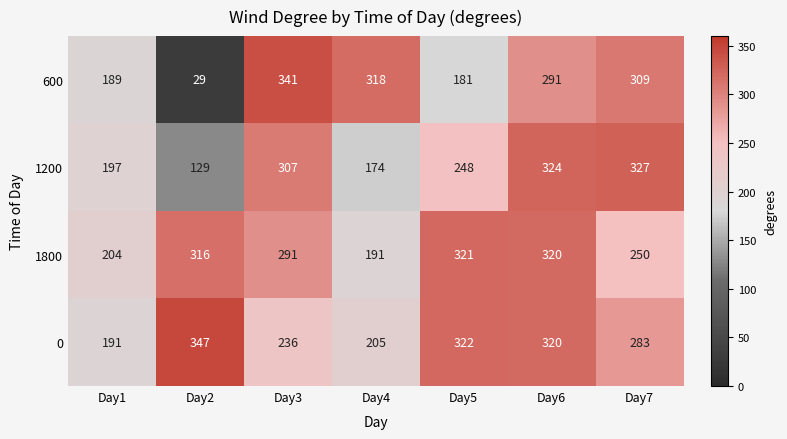

Reading left to right, transcribe all the data shown in this chart.

600: Day1=189	Day2=29	Day3=341	Day4=318	Day5=181	Day6=291	Day7=309
1200: Day1=197	Day2=129	Day3=307	Day4=174	Day5=248	Day6=324	Day7=327
1800: Day1=204	Day2=316	Day3=291	Day4=191	Day5=321	Day6=320	Day7=250
0: Day1=191	Day2=347	Day3=236	Day4=205	Day5=322	Day6=320	Day7=283